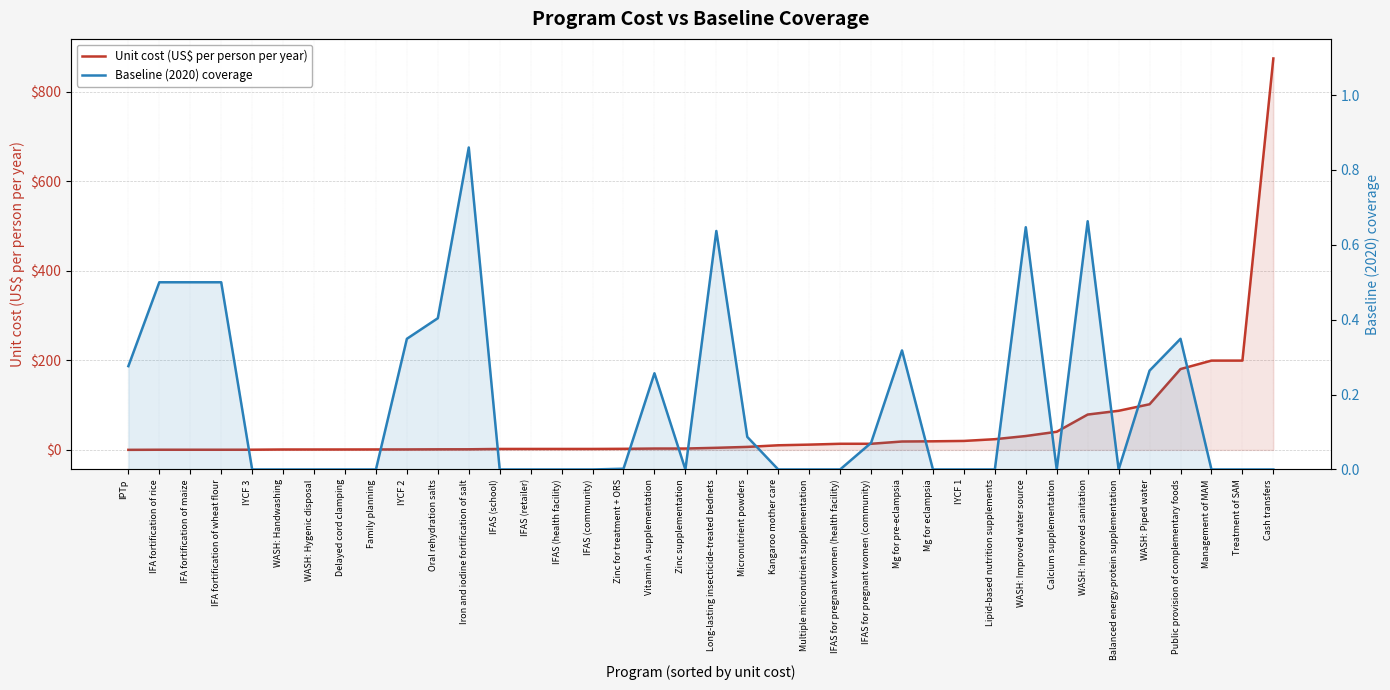

The value of Baseline (2020) coverage at IYCF 2 is 0.3. True or false?

True